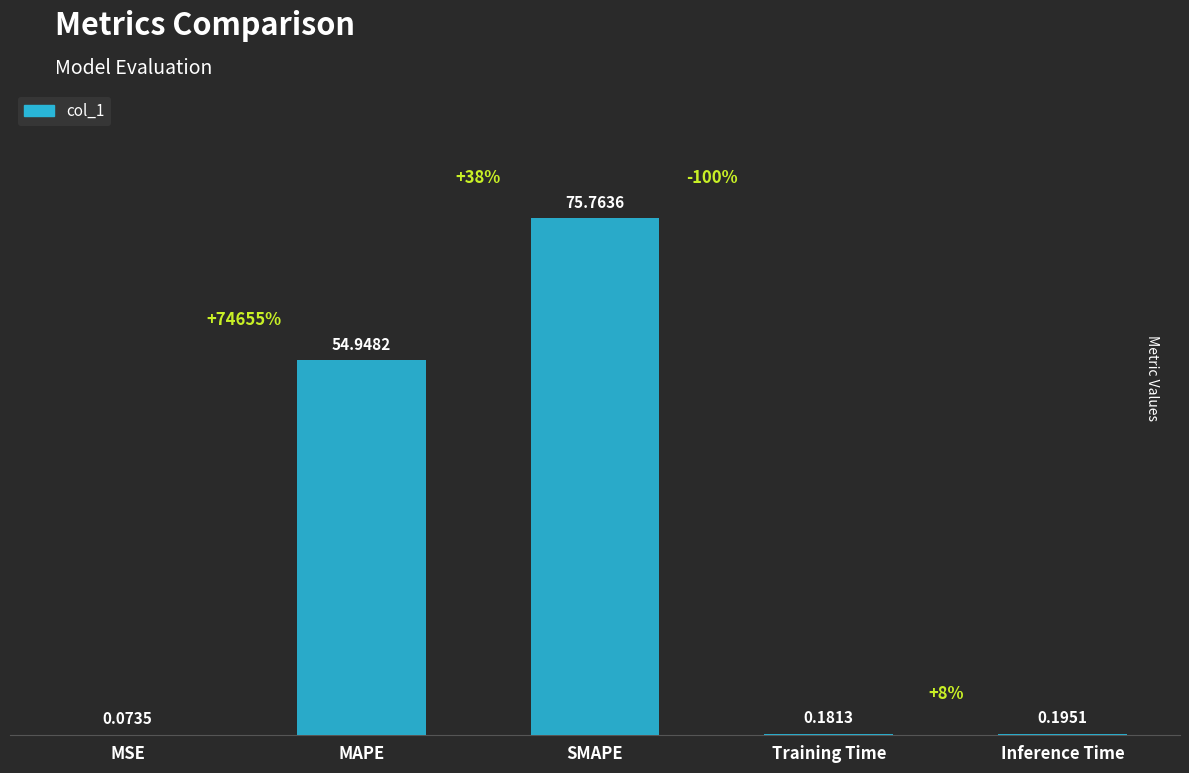

Where is the data nearest to the value 37?

MAPE